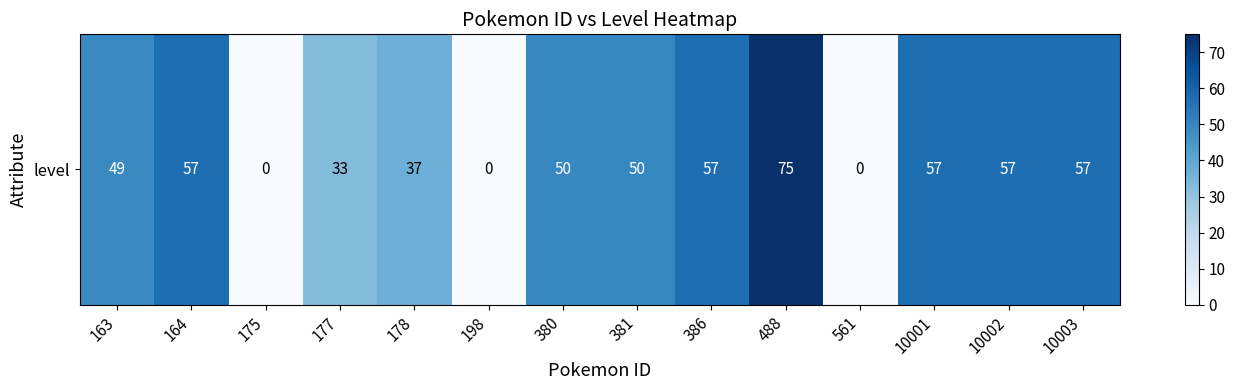

What is the average value?

41